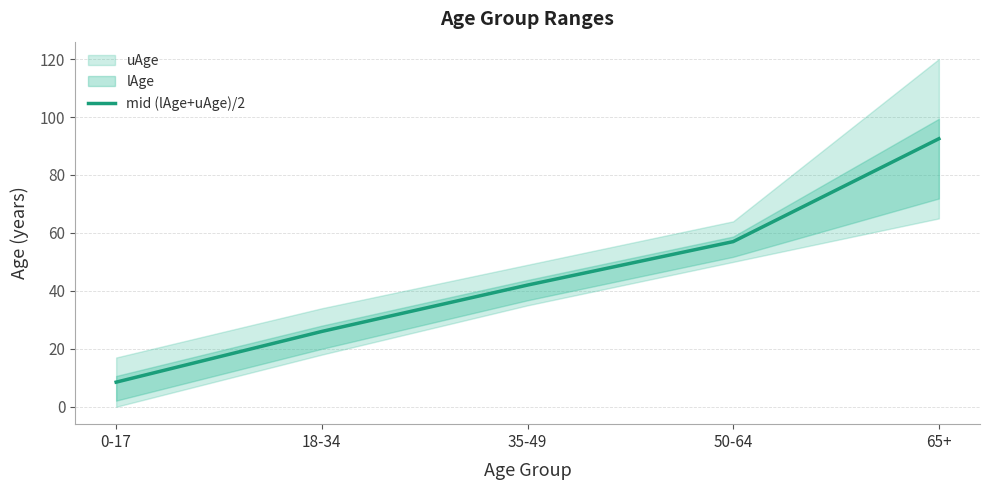

True or false: the data shows 57.0 at 50-64.

True